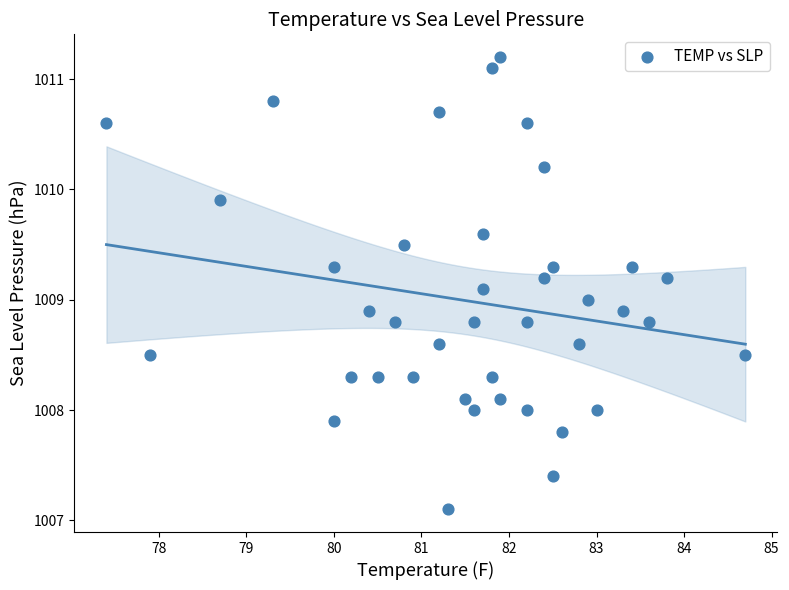

What is the range of X values (max minus min)?

7.3